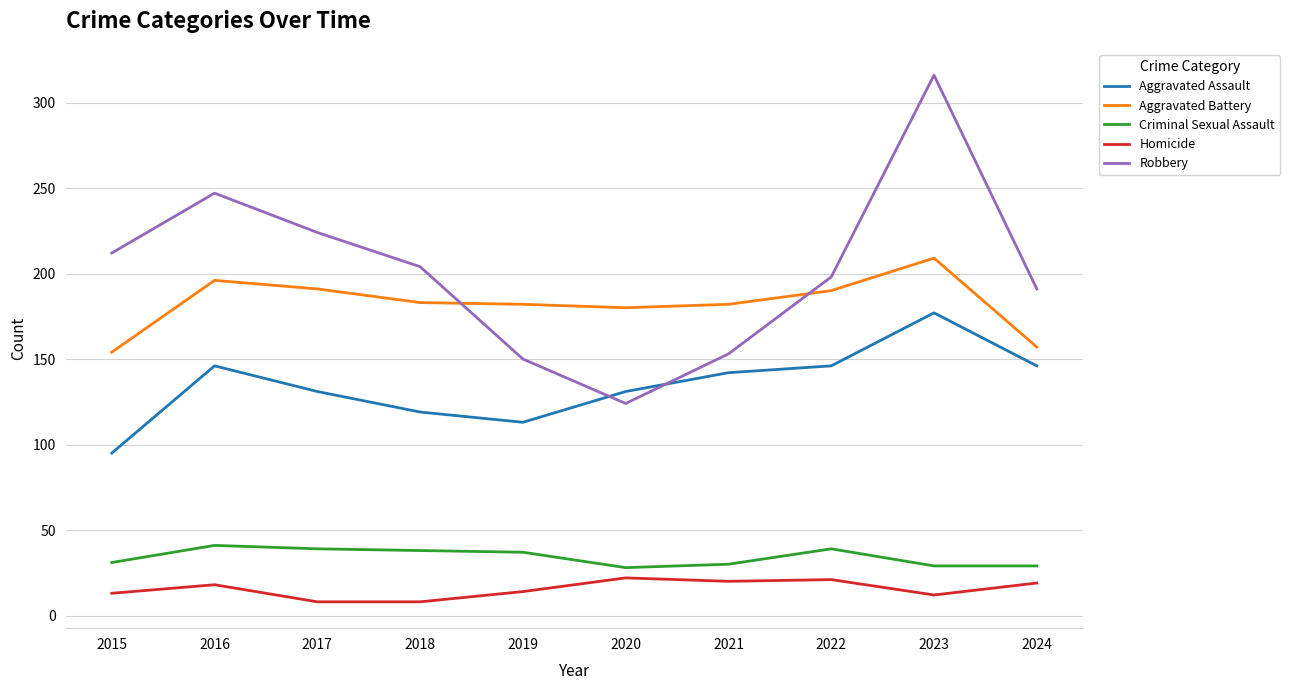

What is the difference between the maximum and minimum values in the Criminal Sexual Assault series?

13